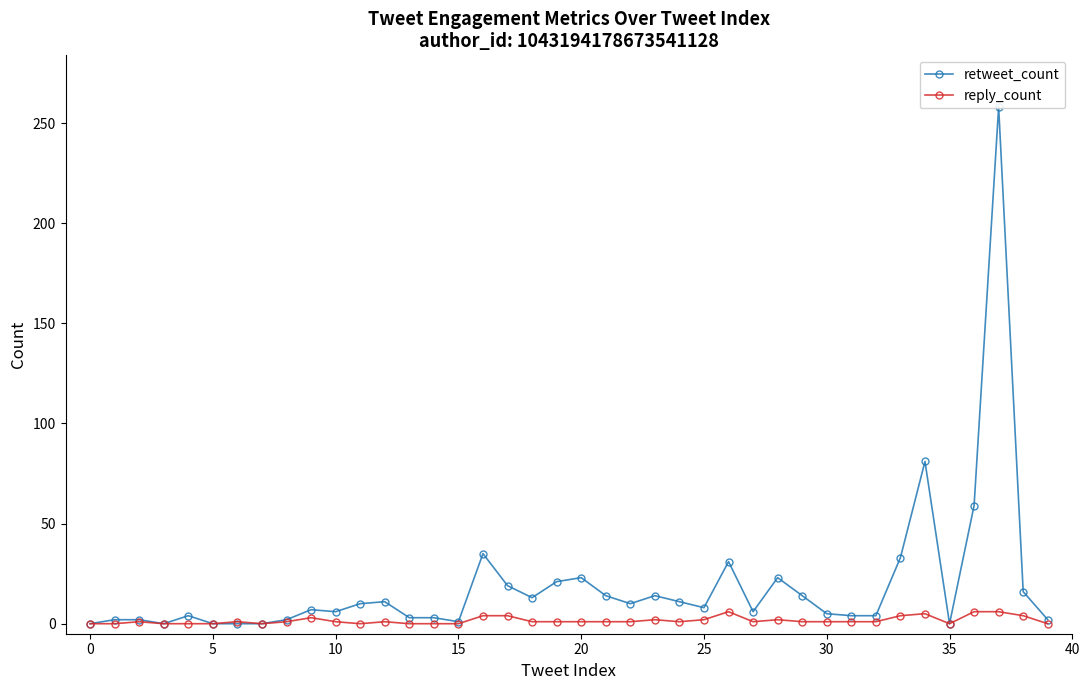

True or false: retweet_count and reply_count cross at least once.

False